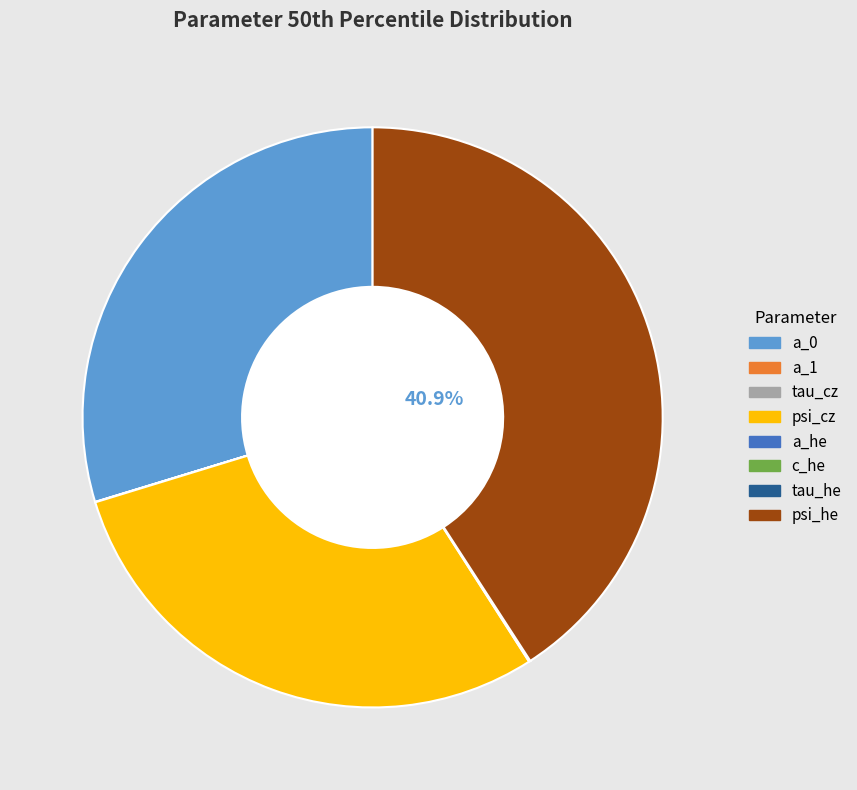

Does psi_he account for over 50% of the chart?

No